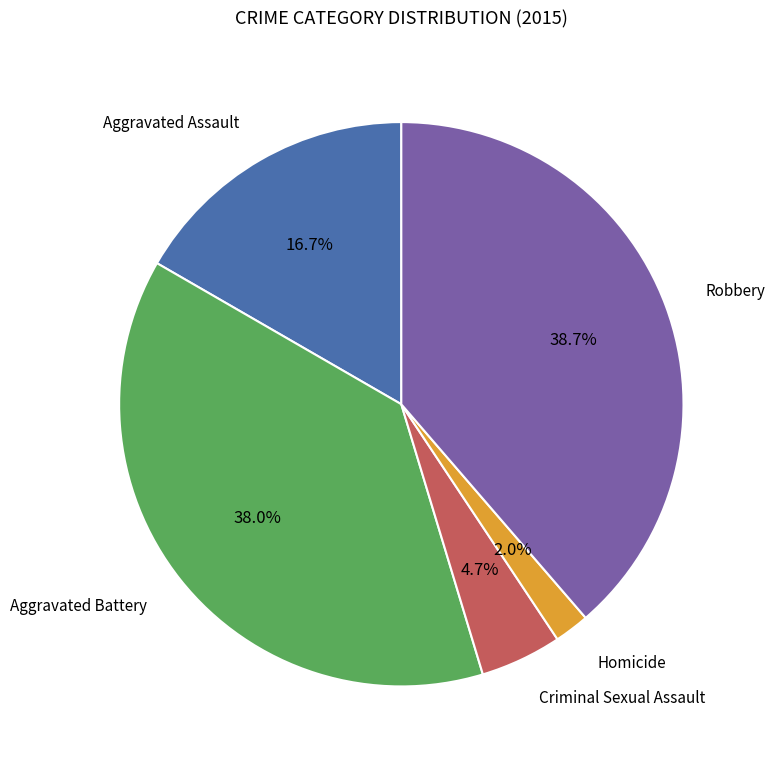

Is there any slice that represents more than half of the pie?

No